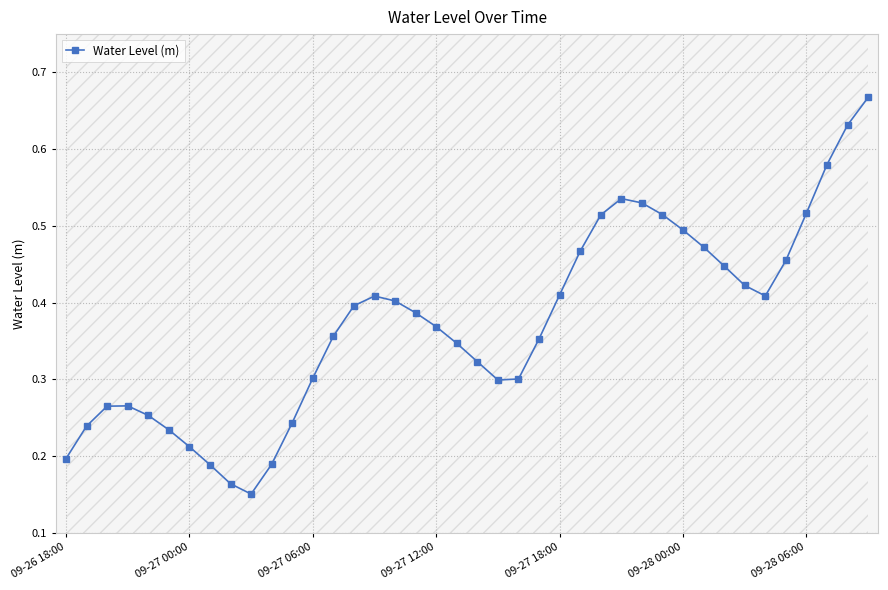

What is the sum of all values?

14.9